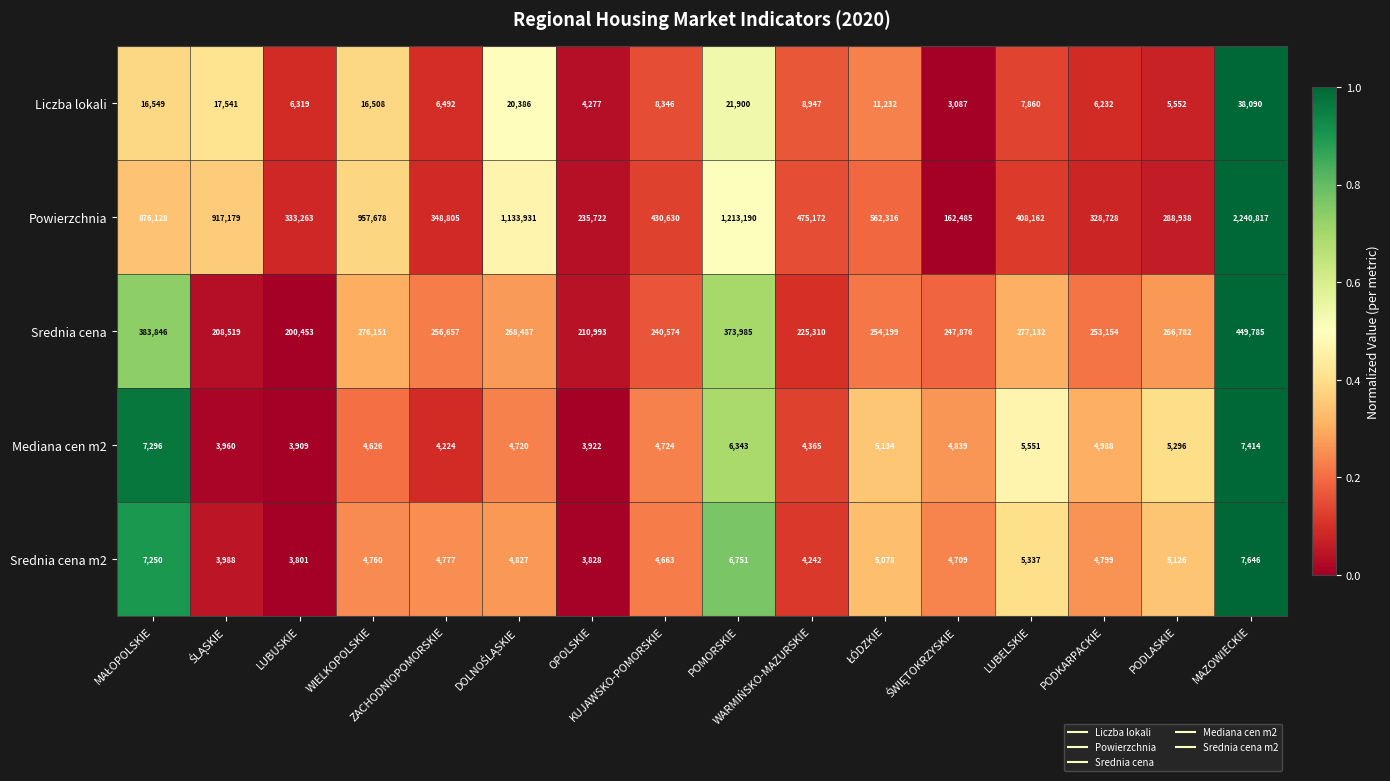

Which series has the widest spread of values?

Powierzchnia